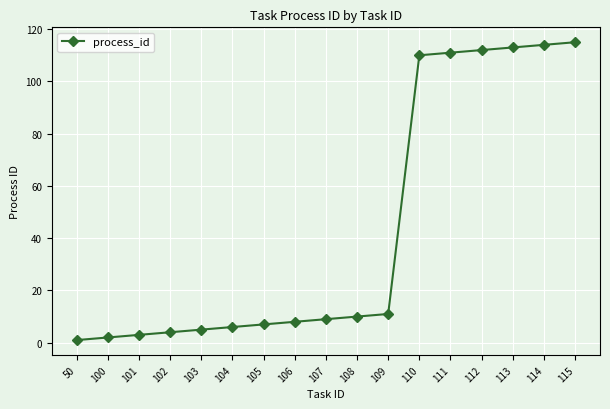

Between 103 and 111, which is larger?

111